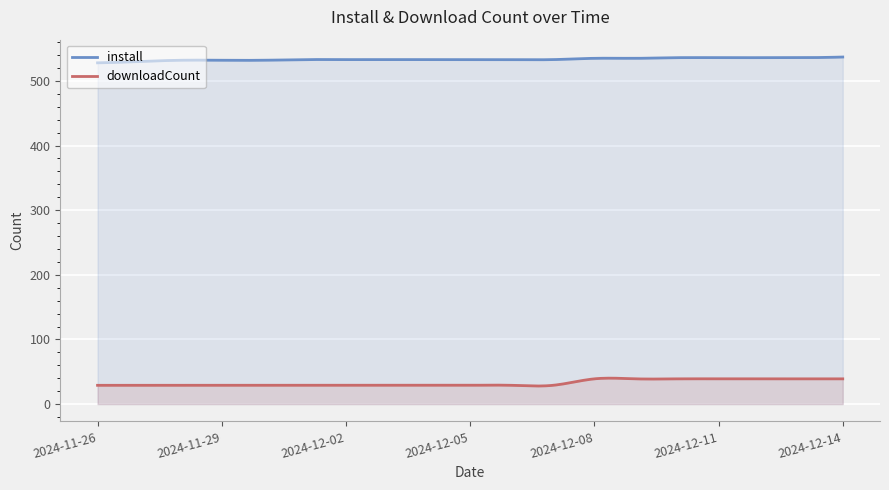

Where does the install series first go above 533?

2024-12-08